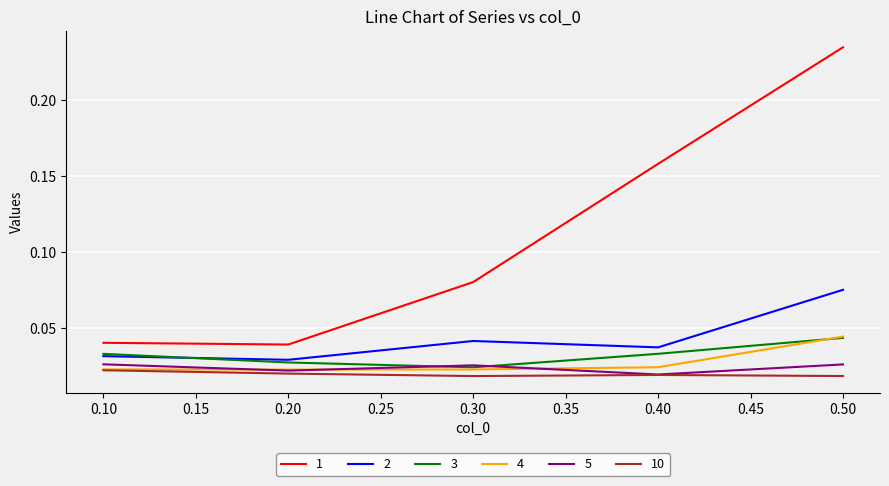

Which series has the widest spread of values?

1